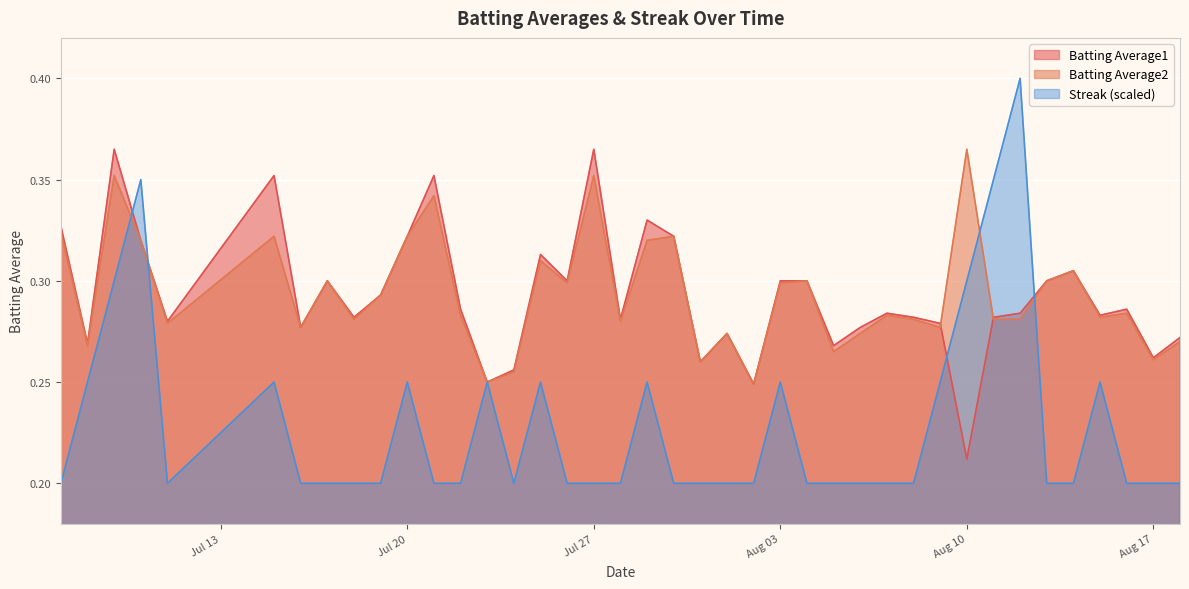

In Batting Average2, how many points are higher than both neighbors (excluding endpoints)?

13